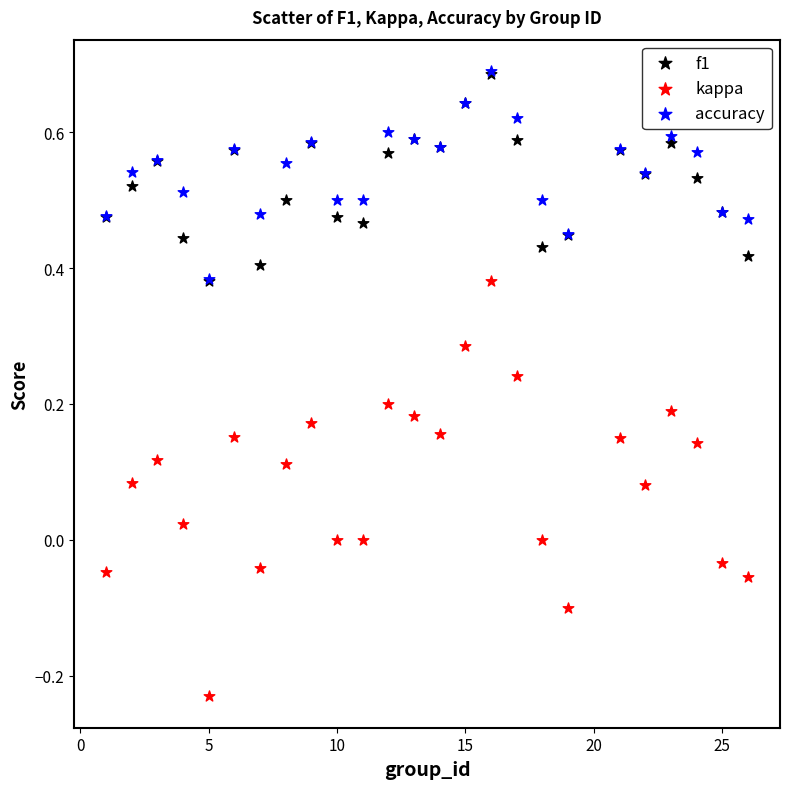

Which series has the largest Y range (max minus min)?

kappa